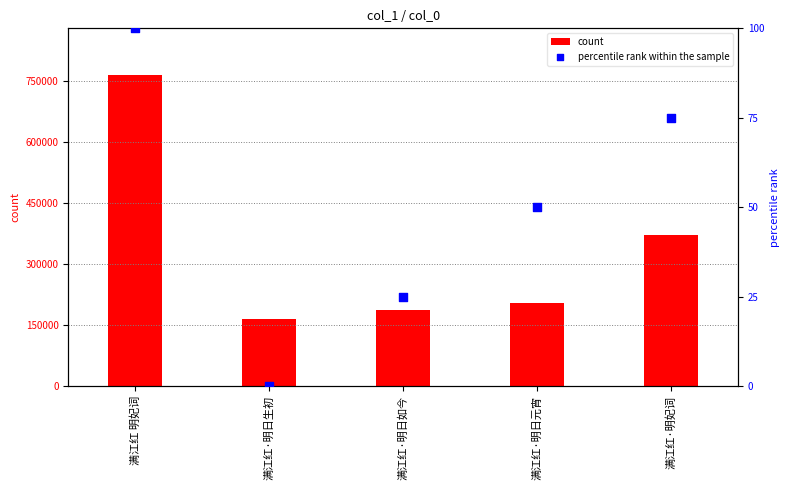

What are all the series names shown in the legend?

count, percentile rank within the sample